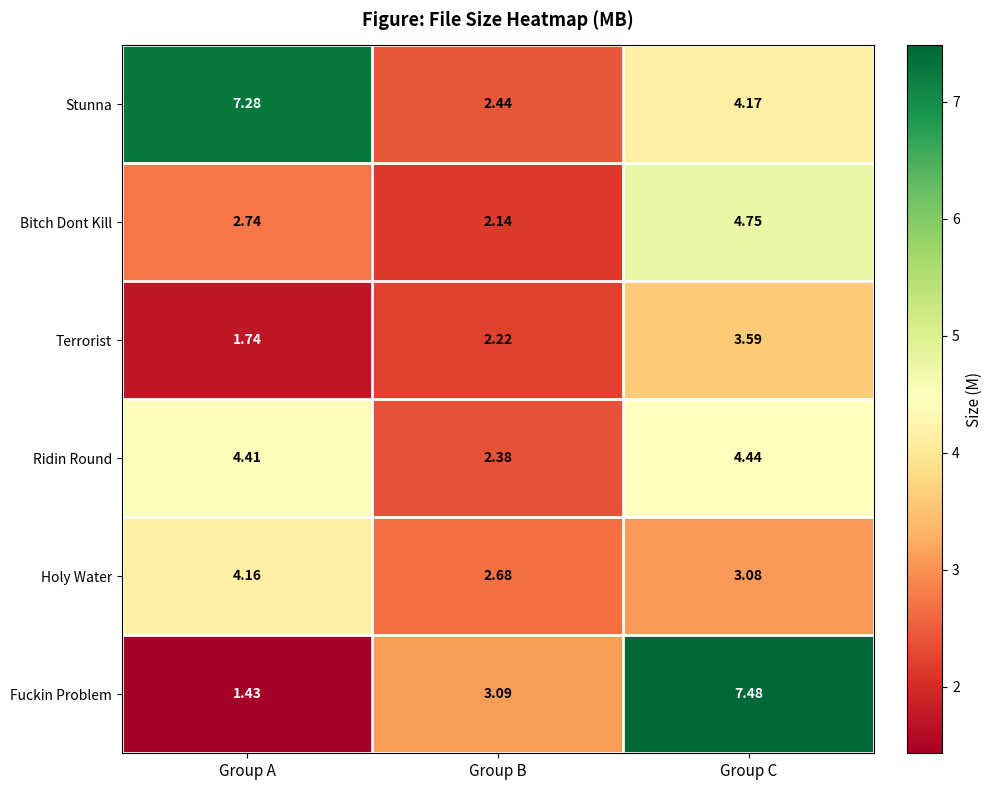

Rank the series by their maximum value, from highest to lowest.

Fuckin Problem, Stunna, Bitch Dont Kill, Ridin Round, Holy Water, Terrorist